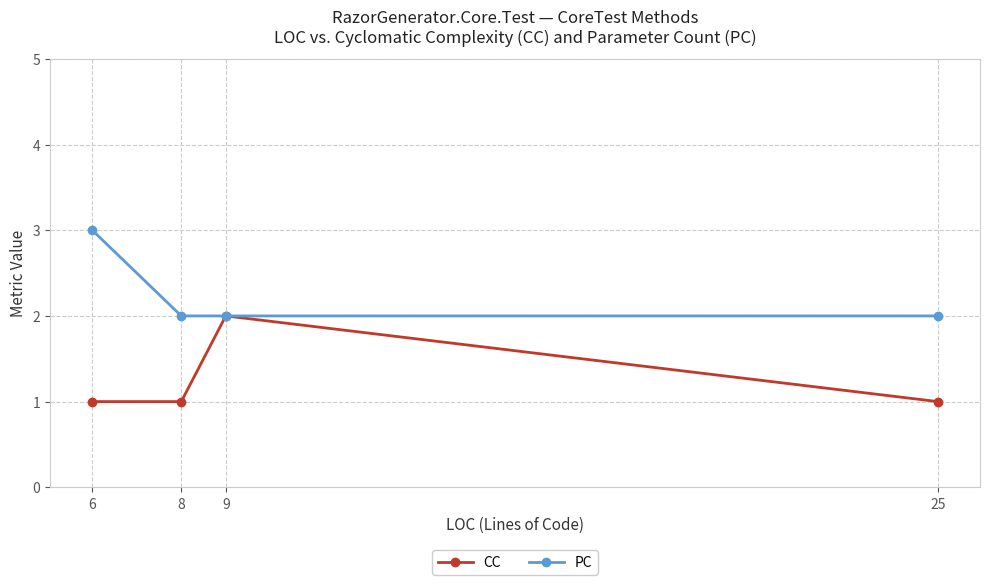

What is the maximum value shown in the chart?

3